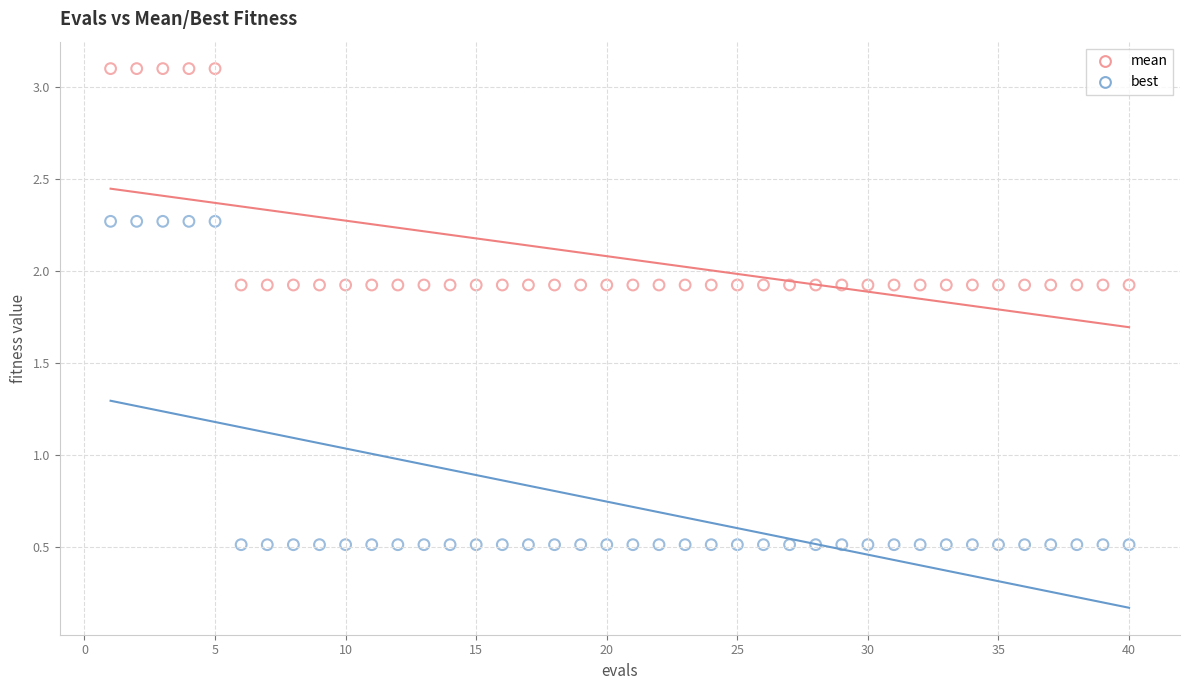

What is the X range (max minus min) for the scatter plot?

39.0